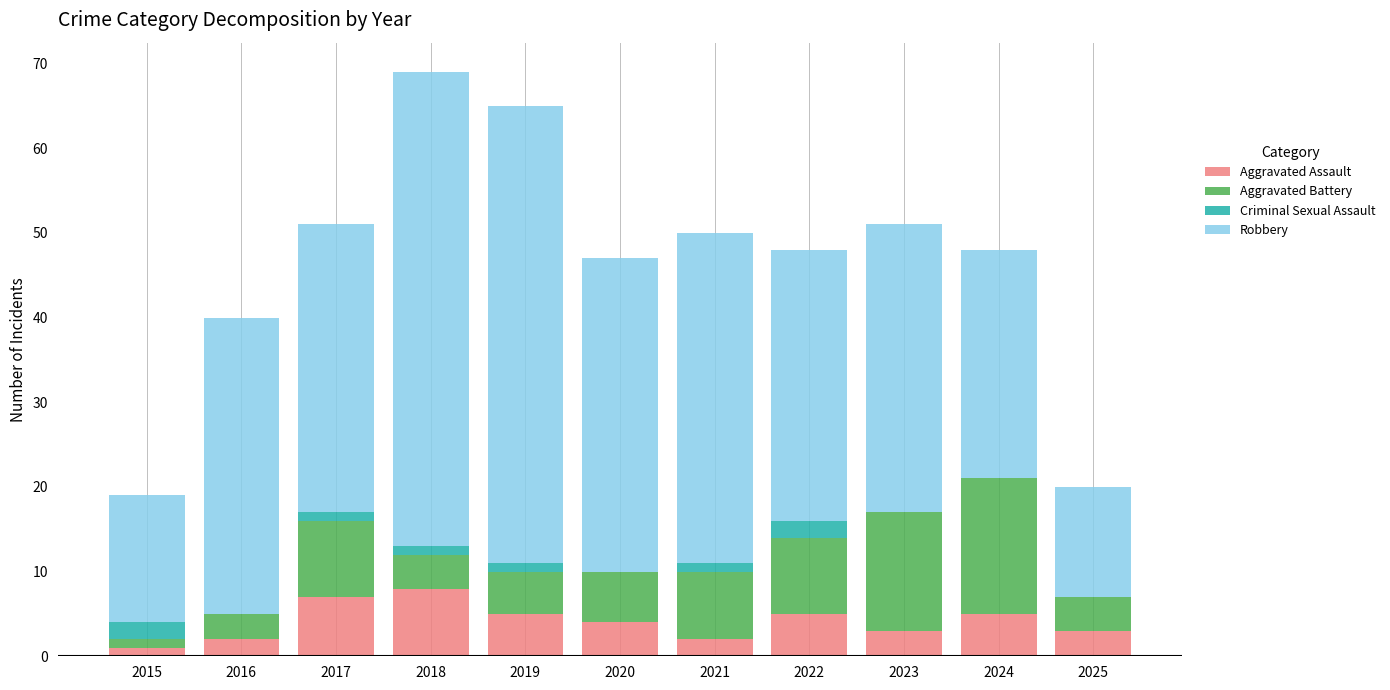

What is the total value across all series at 2024?

48